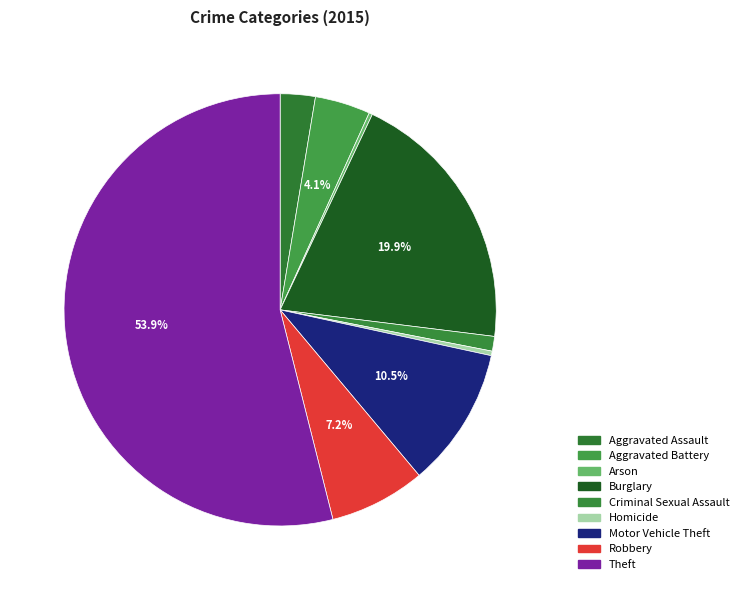

To the nearest percent, what percentage of the pie is Motor Vehicle Theft?

10%